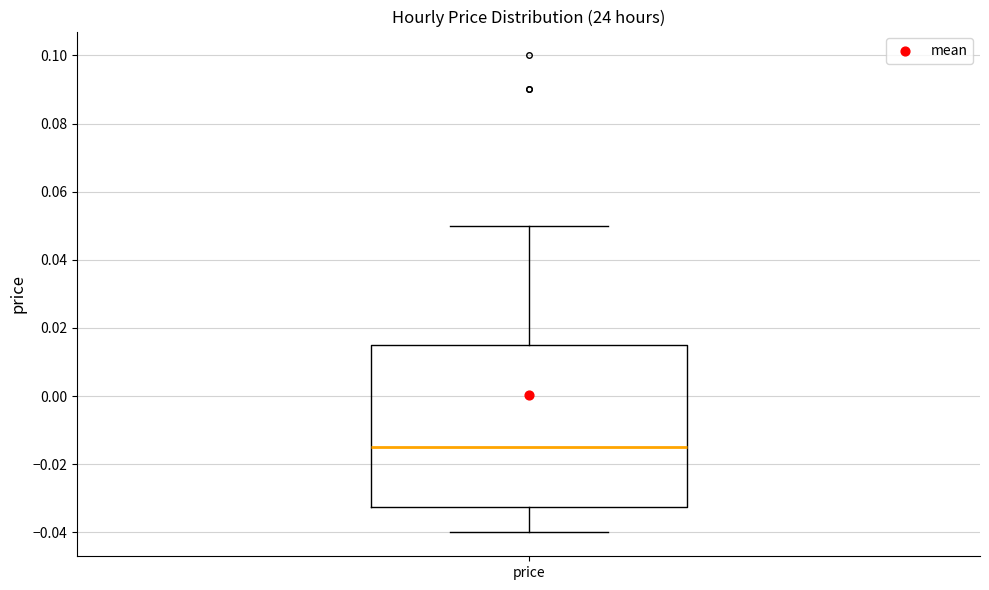

Where is the upper edge of the box for price on the y-axis? The values are not printed on the chart, so give them approximately, as read against the axis.

0.016